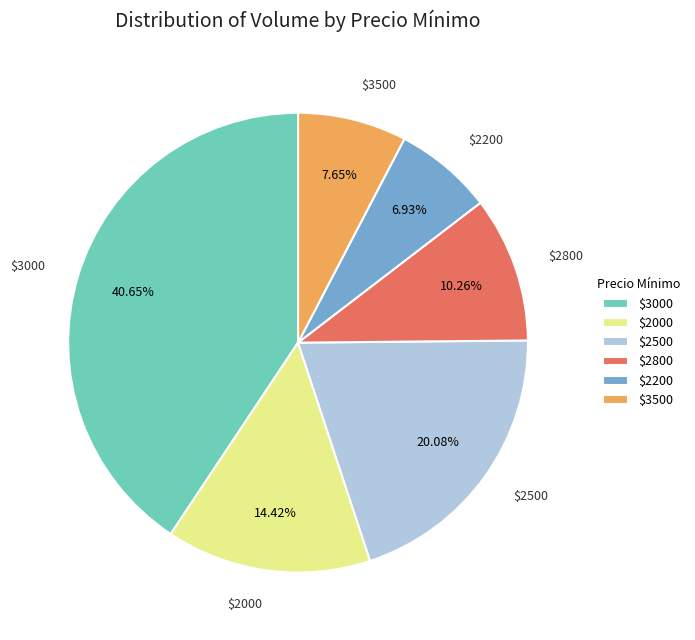

Does $2500 represent more than half of the total?

No